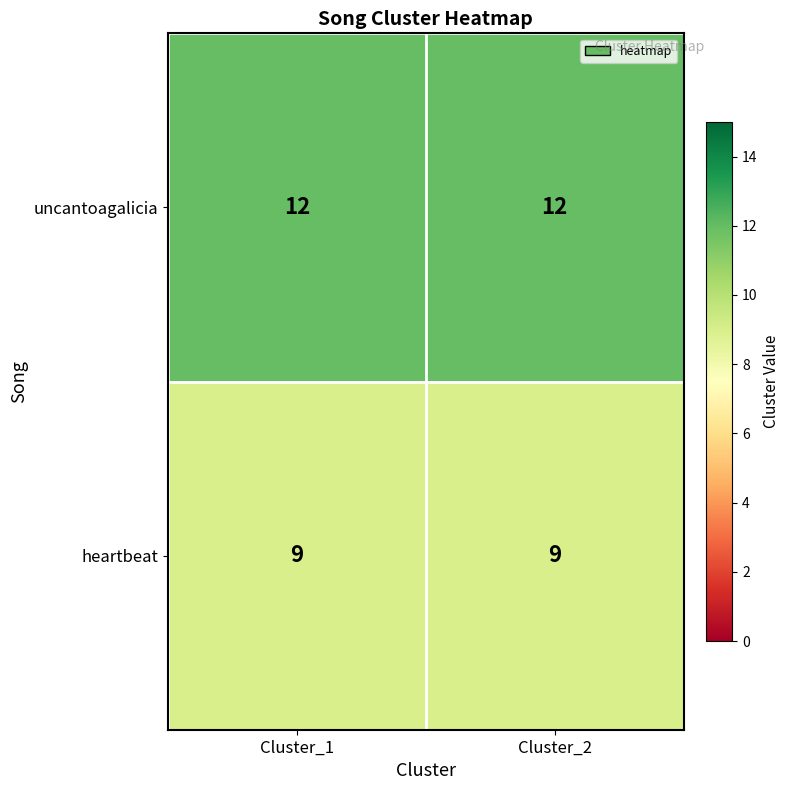

At Cluster_2, list the series in order from largest to smallest.

uncantoagalicia, heartbeat